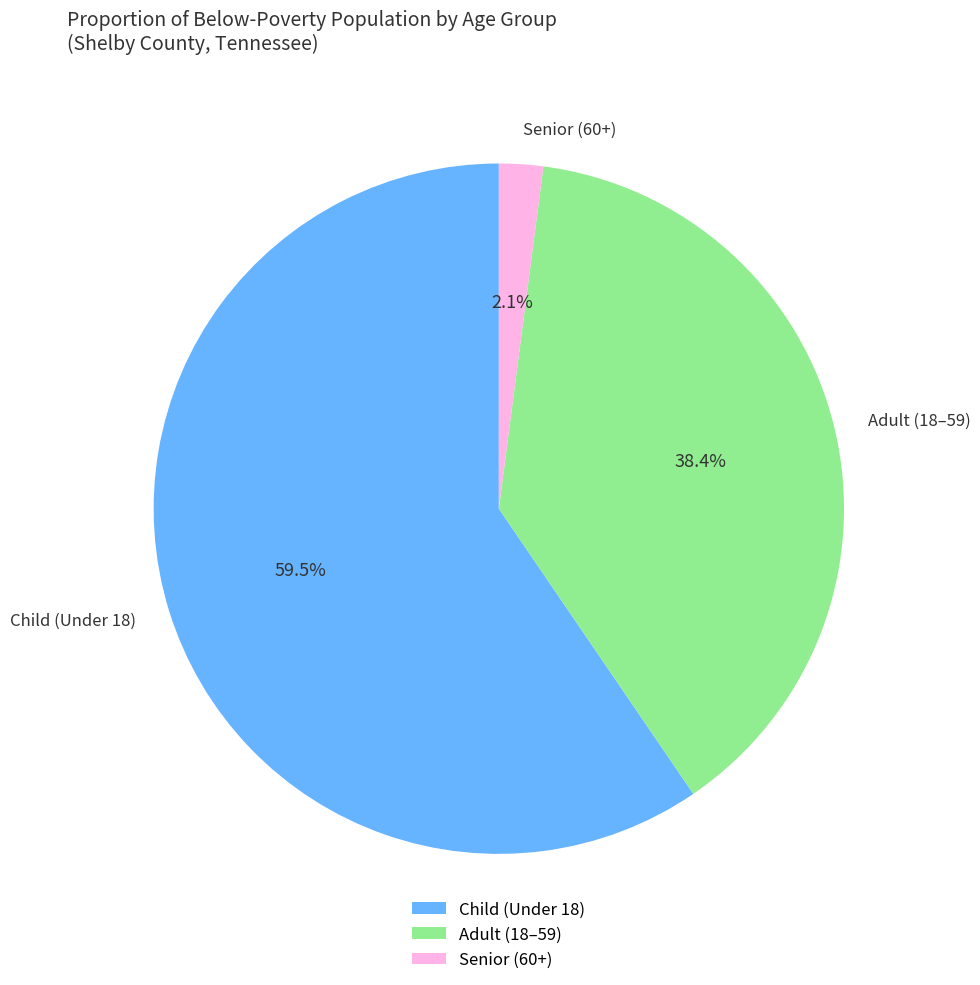

Which category has the biggest portion of the pie?

Child (Under 18)